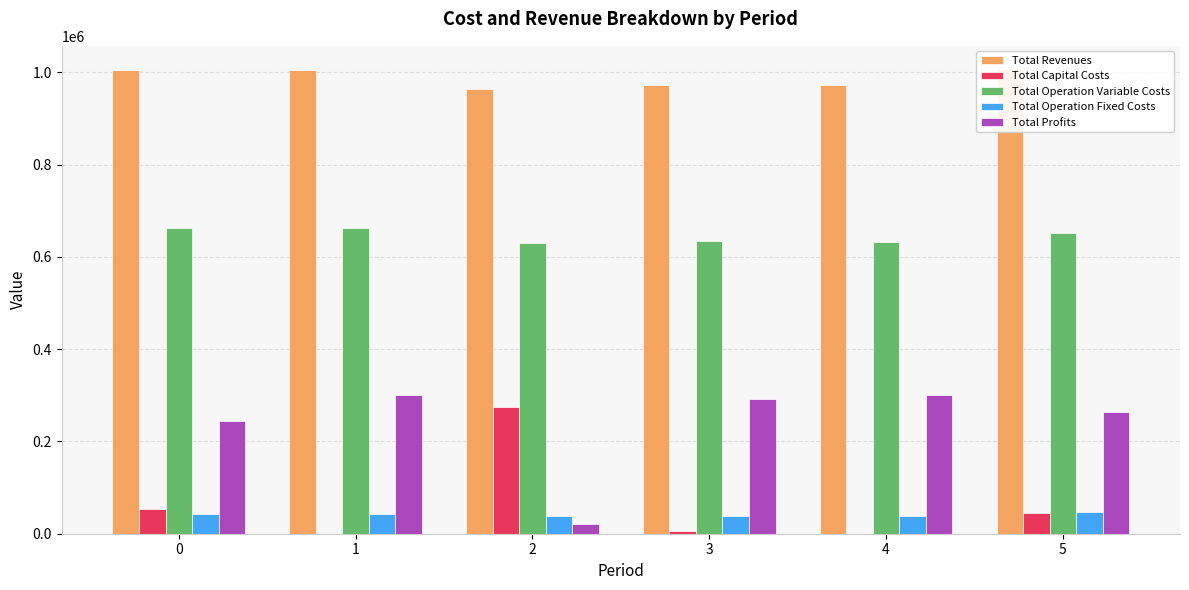

What is the average value of the Total Profits series?

237139.5